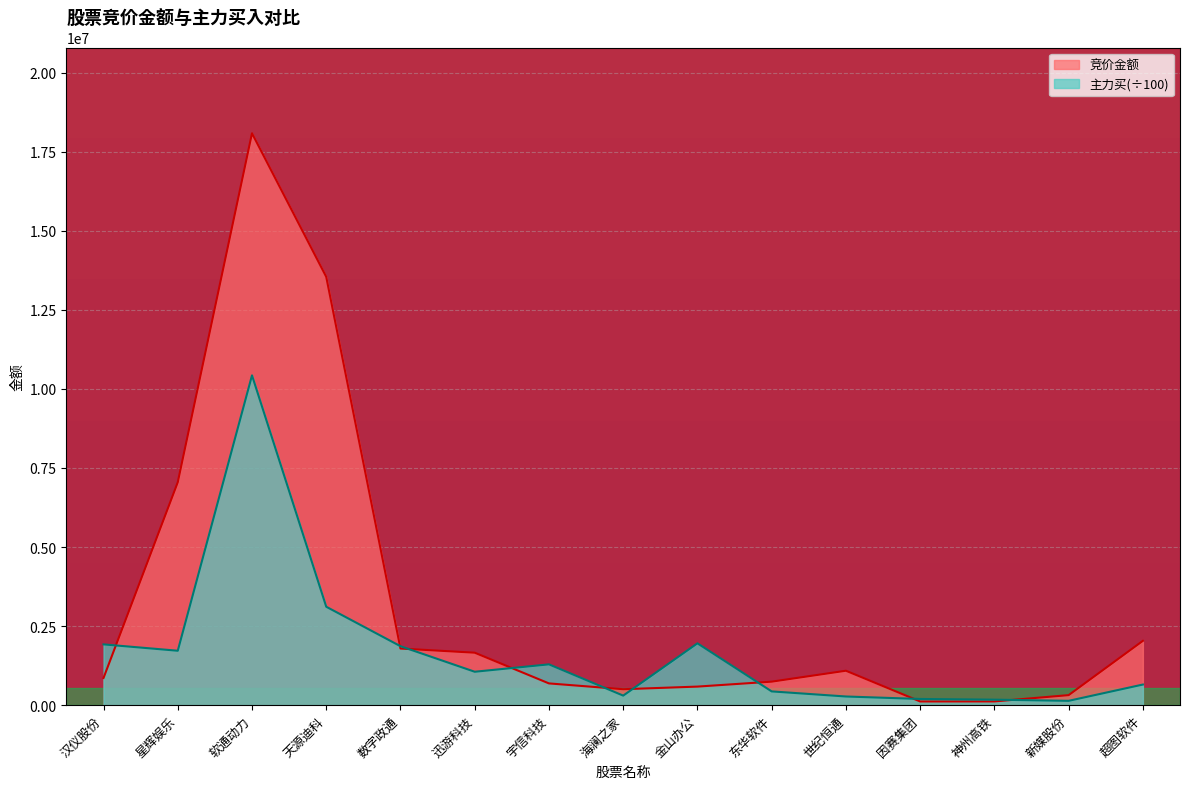

Where does the 主力买 series first go above 1057075?

汉仪股份